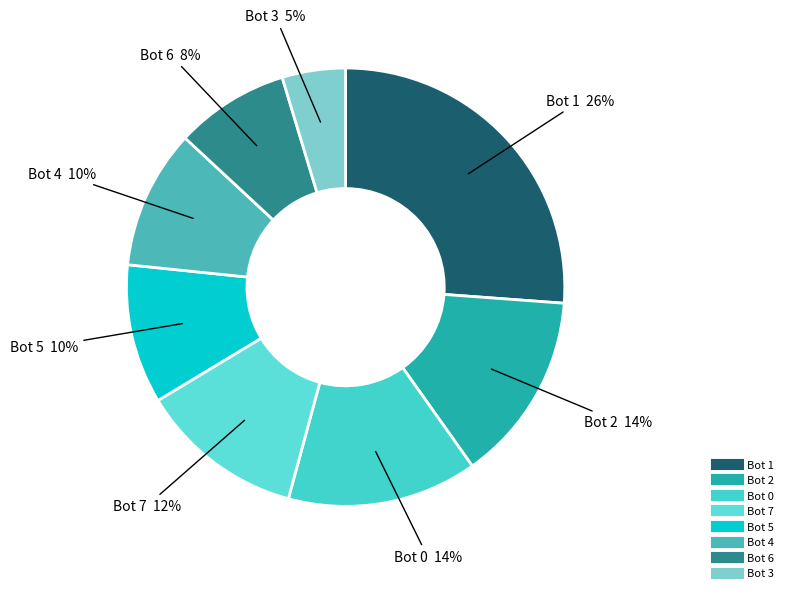

Approximately how many times larger is the value at Bot 2 compared to Bot 4?

1.4